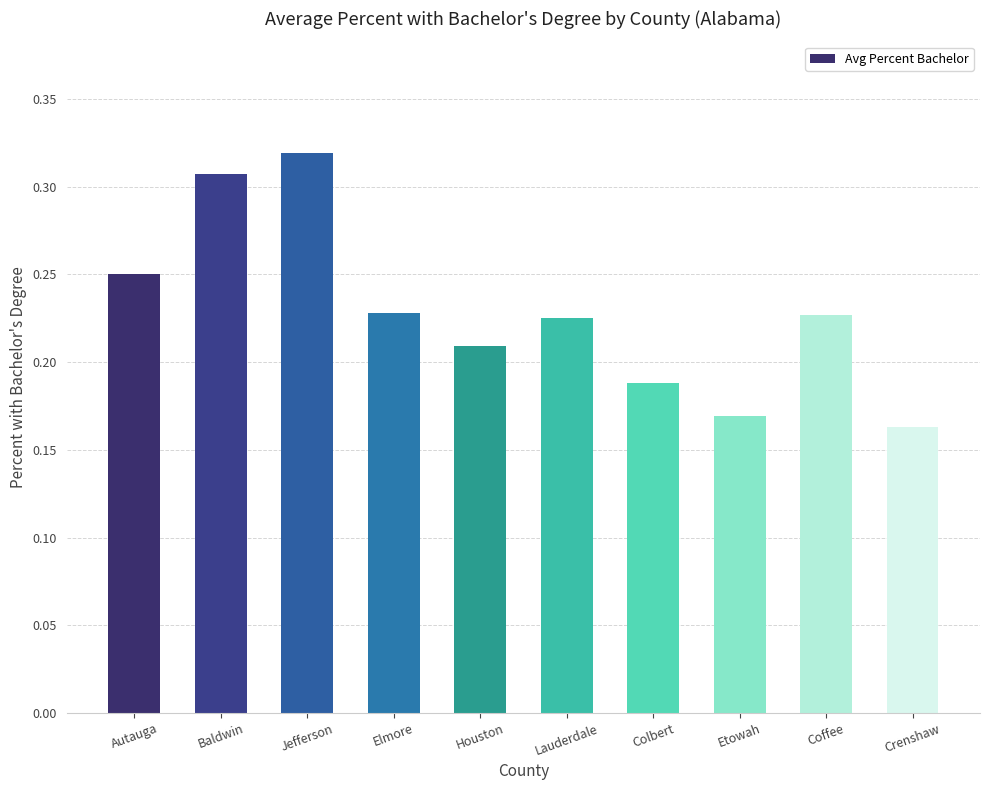

At which category does the chart reach its peak across all series?

Jefferson